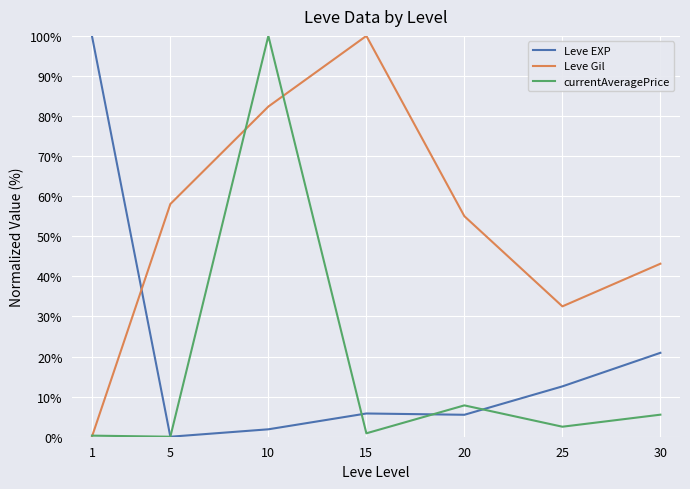

How many values in Leve EXP are above zero?

6